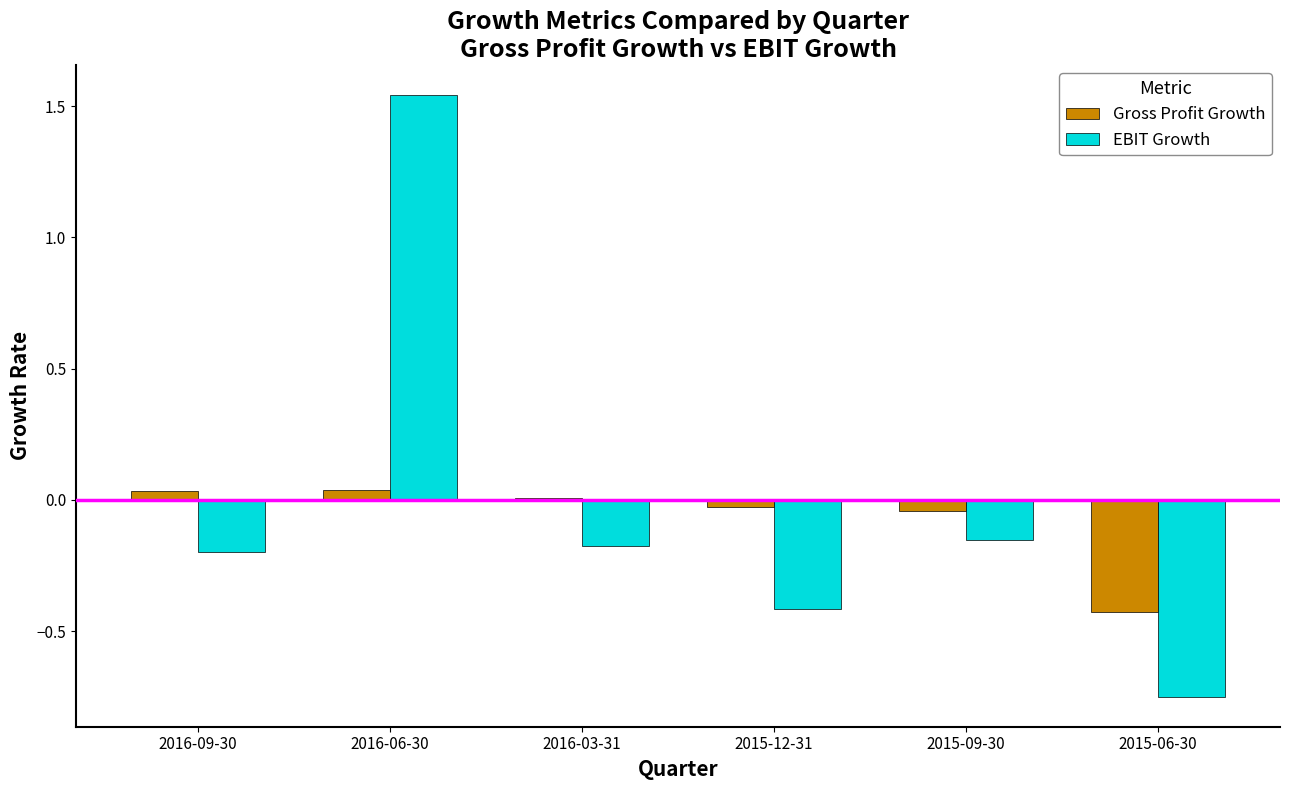

The value of EBIT Growth at 2015-06-30 is -0.3. True or false?

False